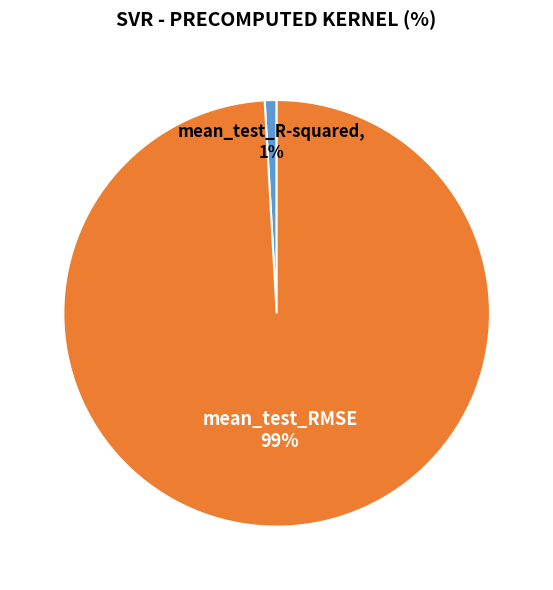

To the nearest percent, what portion does mean_test_R-squared represent?

1%